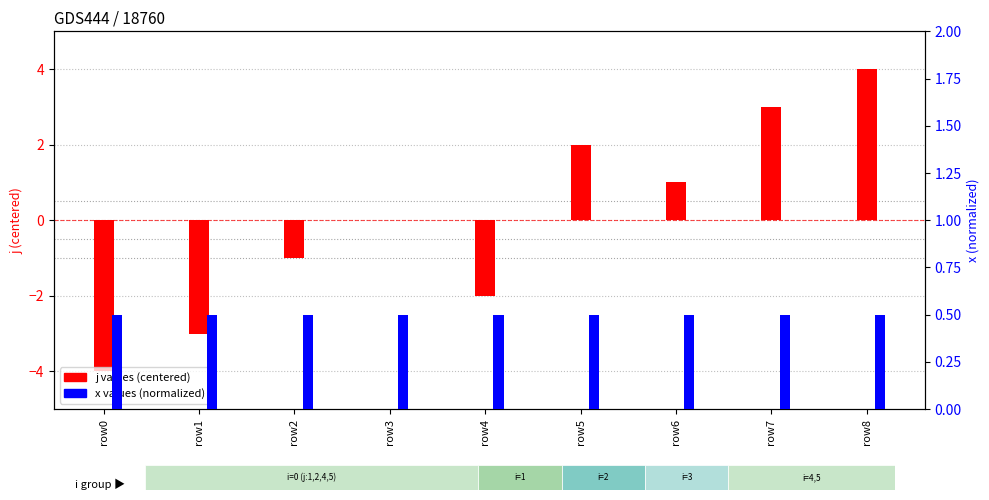

Which series has the largest total across all categories?

x (normalized)